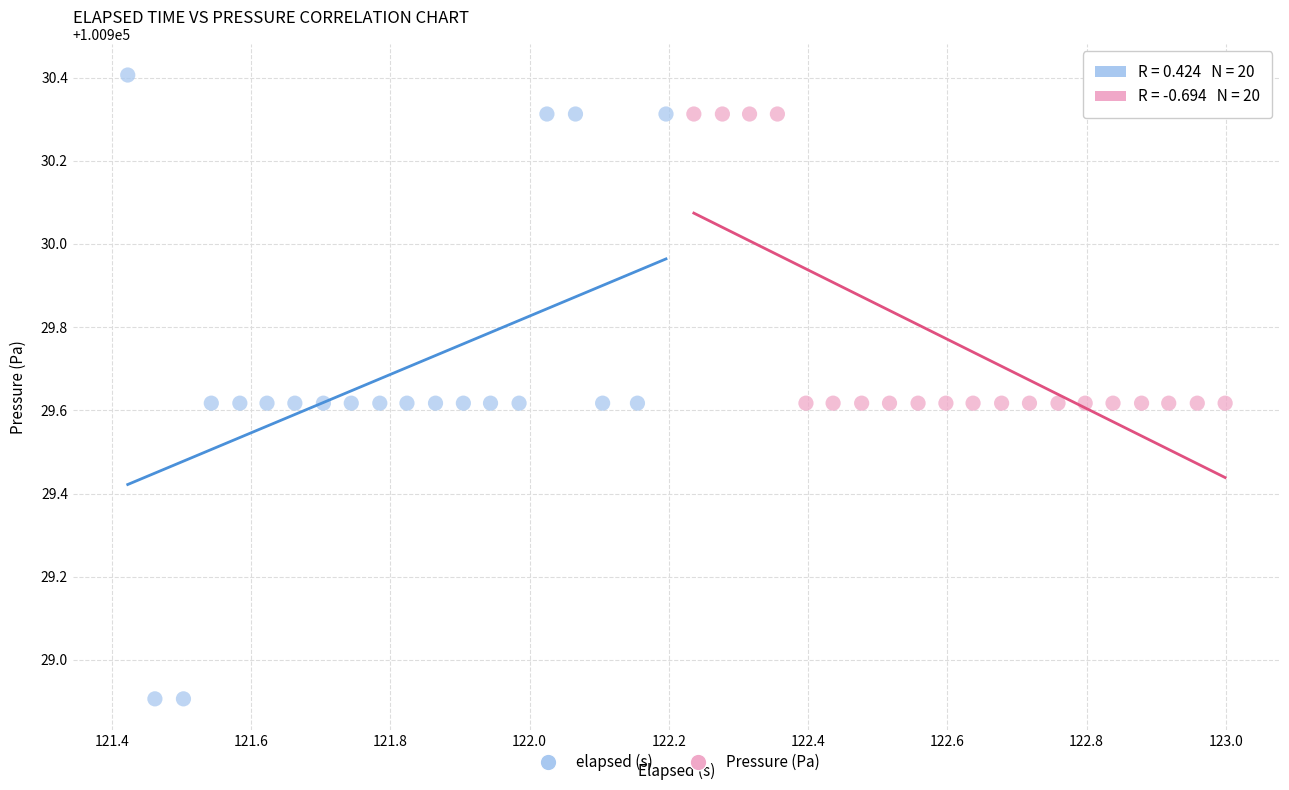

What are all the series names shown in the legend?

elapsed (s), Pressure (Pa)